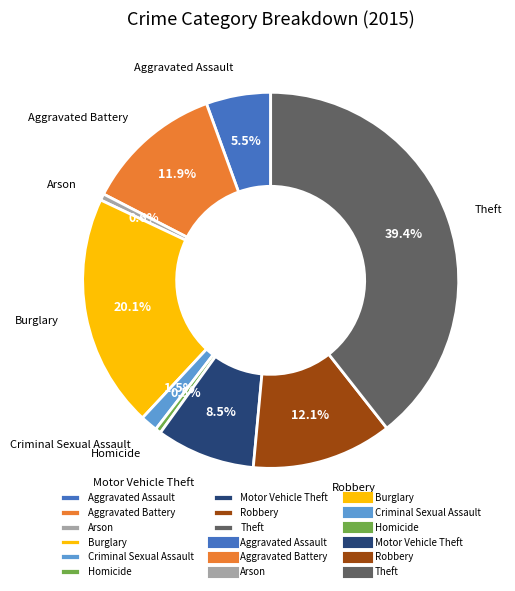

What percentage is the Robbery slice, to the nearest percent?

12%